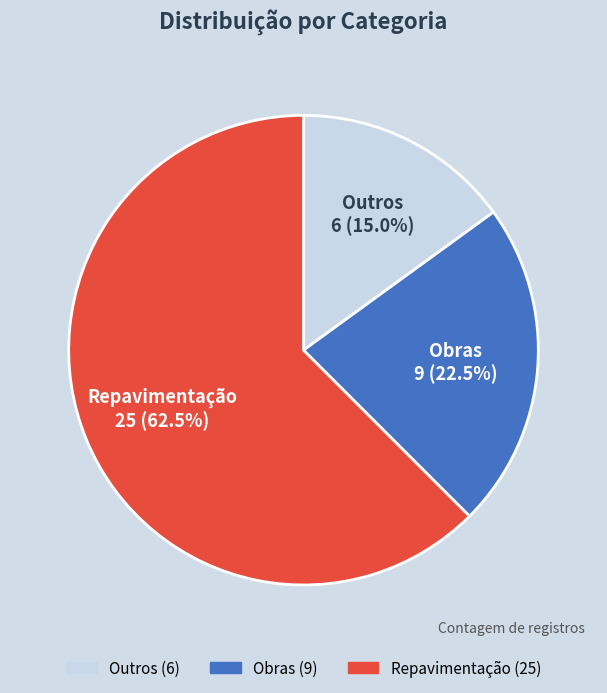

How many slices are in this pie chart?

3